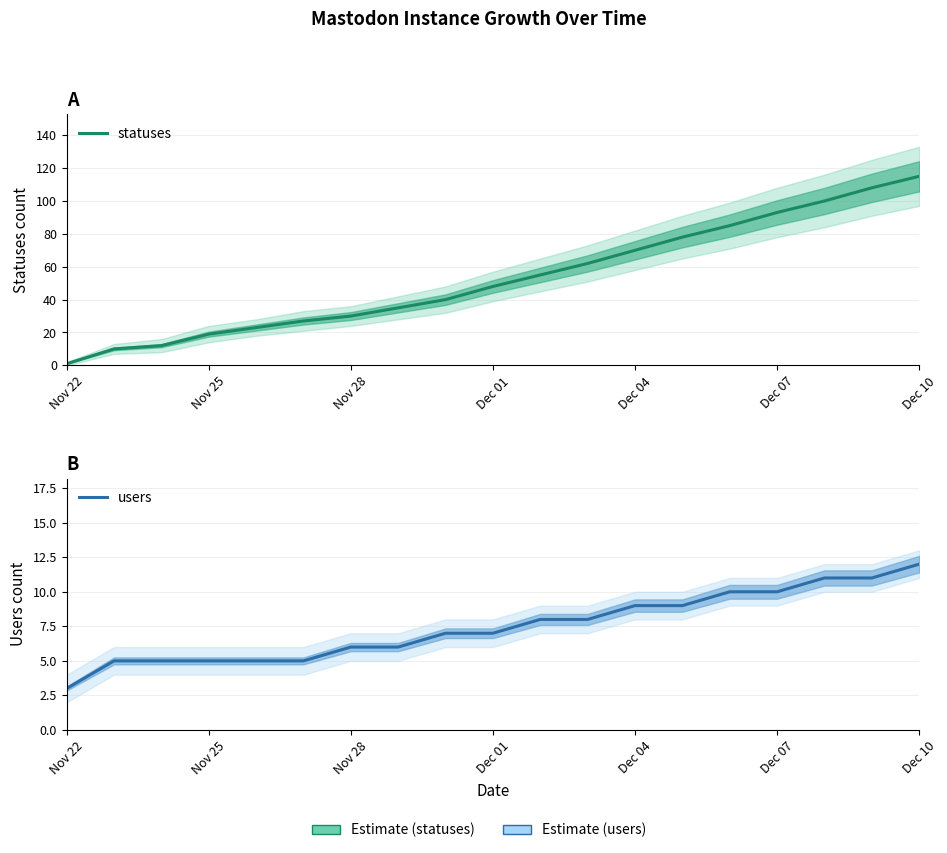

Which series ends up on top after the final intersection of statuses and users?

statuses